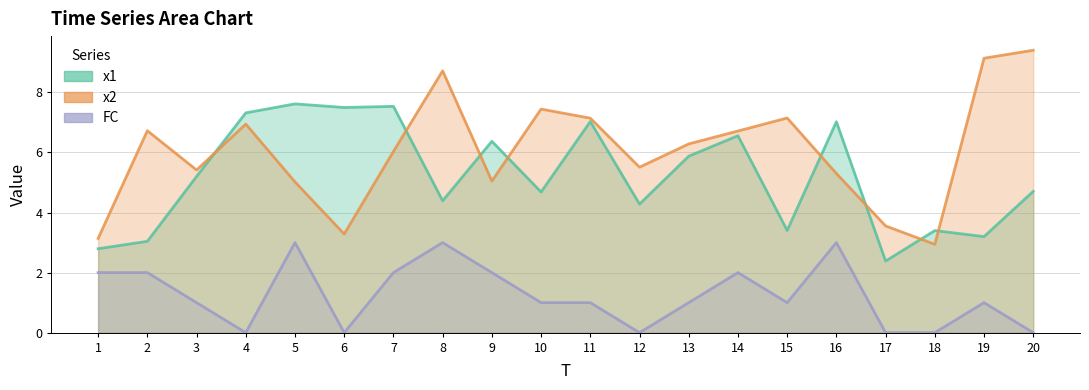

Reading left to right, transcribe all the data shown in this chart.

x1: 2.8	3.0	5.2	7.3	7.6	7.5	7.5	4.4	6.4	4.7	7.0	4.3	5.9	6.6	3.4	7.0	2.4	3.4	3.2	4.7
x2: 3.1	6.7	5.4	6.9	5.0	3.3	6.0	8.7	5.0	7.4	7.1	5.5	6.3	6.7	7.1	5.3	3.6	2.9	9.1	9.4
FC: 2.0	2.0	1.0	0.0	3.0	0.0	2.0	3.0	2.0	1.0	1.0	0.0	1.0	2.0	1.0	3.0	0.0	0.0	1.0	0.0